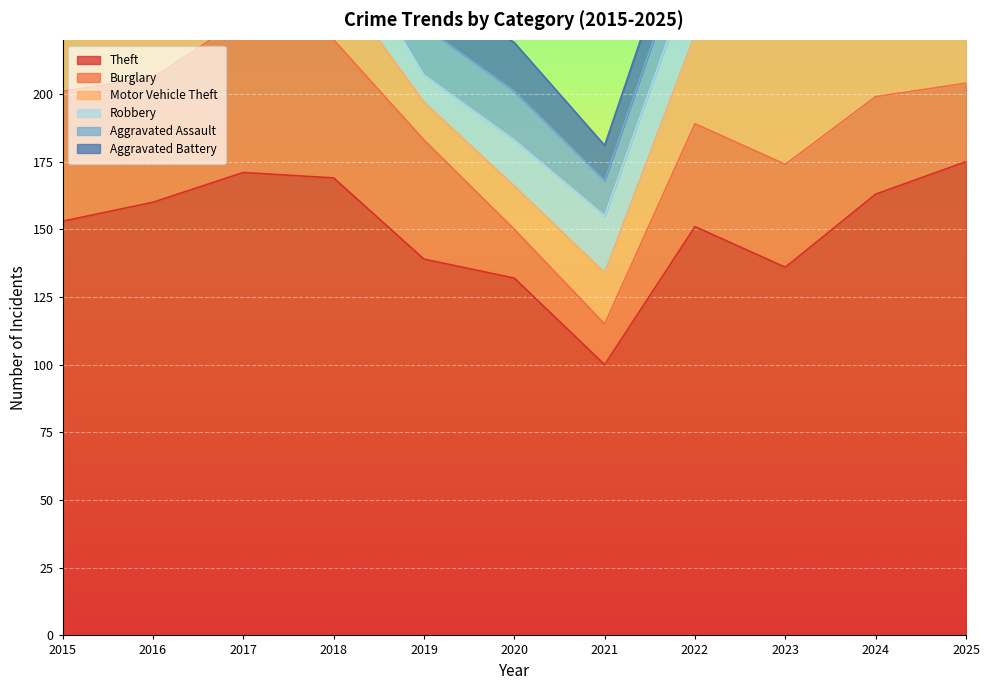

Does the chart display data point markers on the line(s)?

No